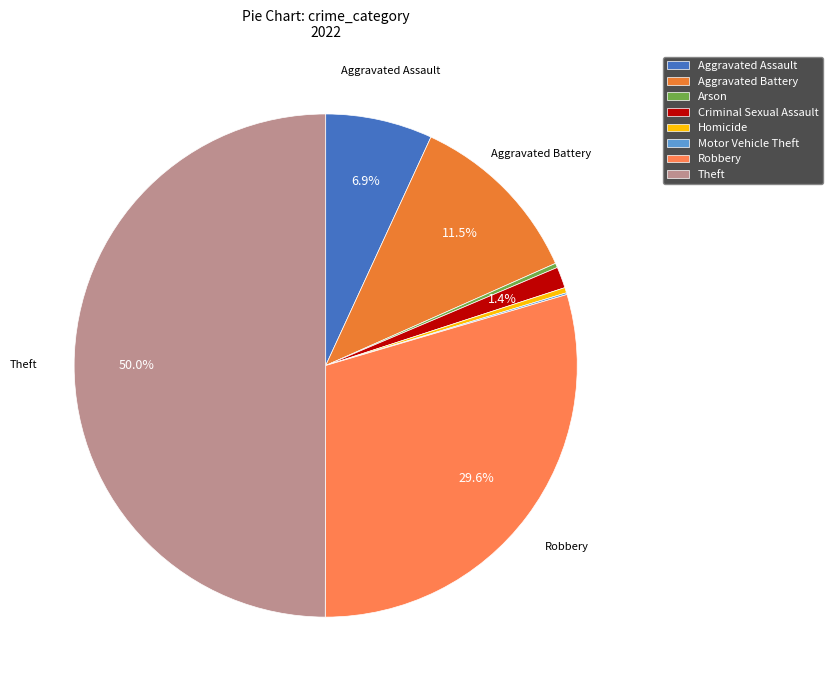

Which has a higher value, Motor Vehicle Theft or Robbery?

Robbery